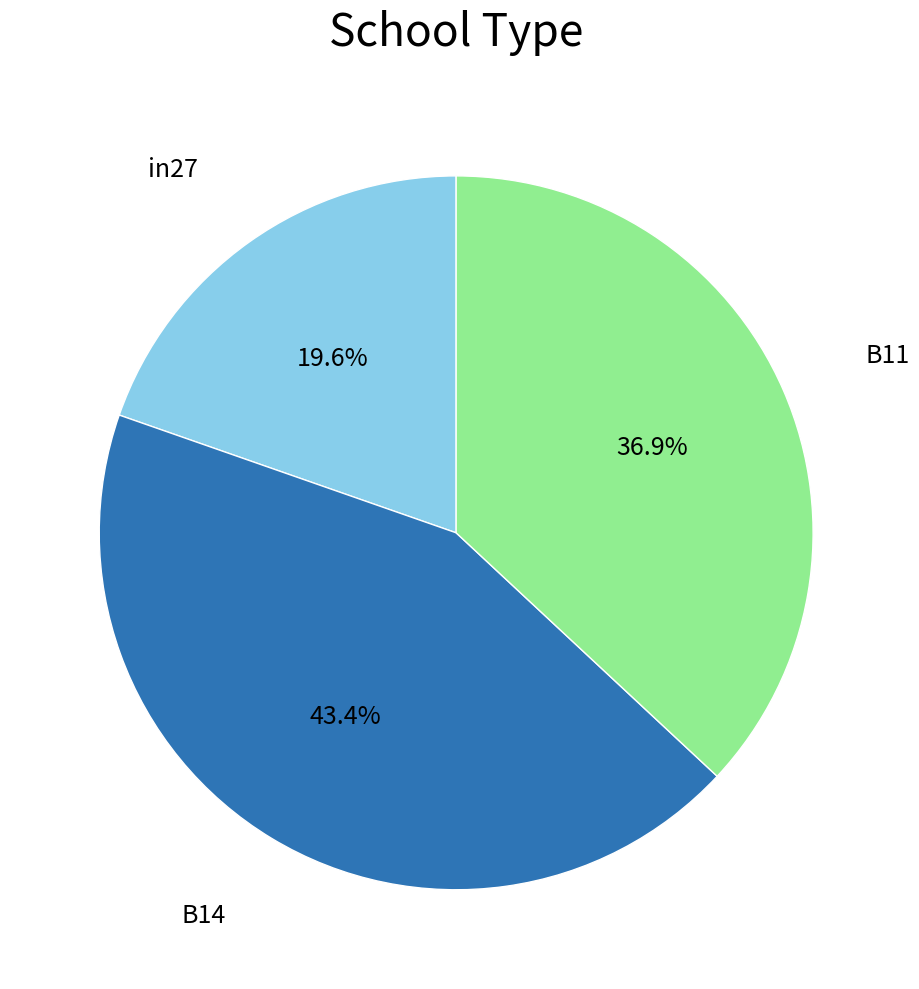

Is it true that B11 is 37% of the pie?

True